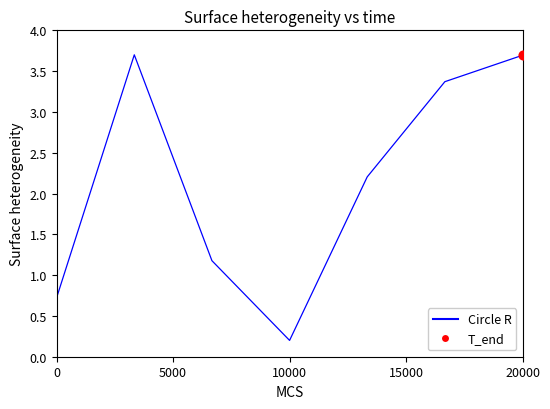

How many interior local valleys (lower than both neighbors) does the data have?

1